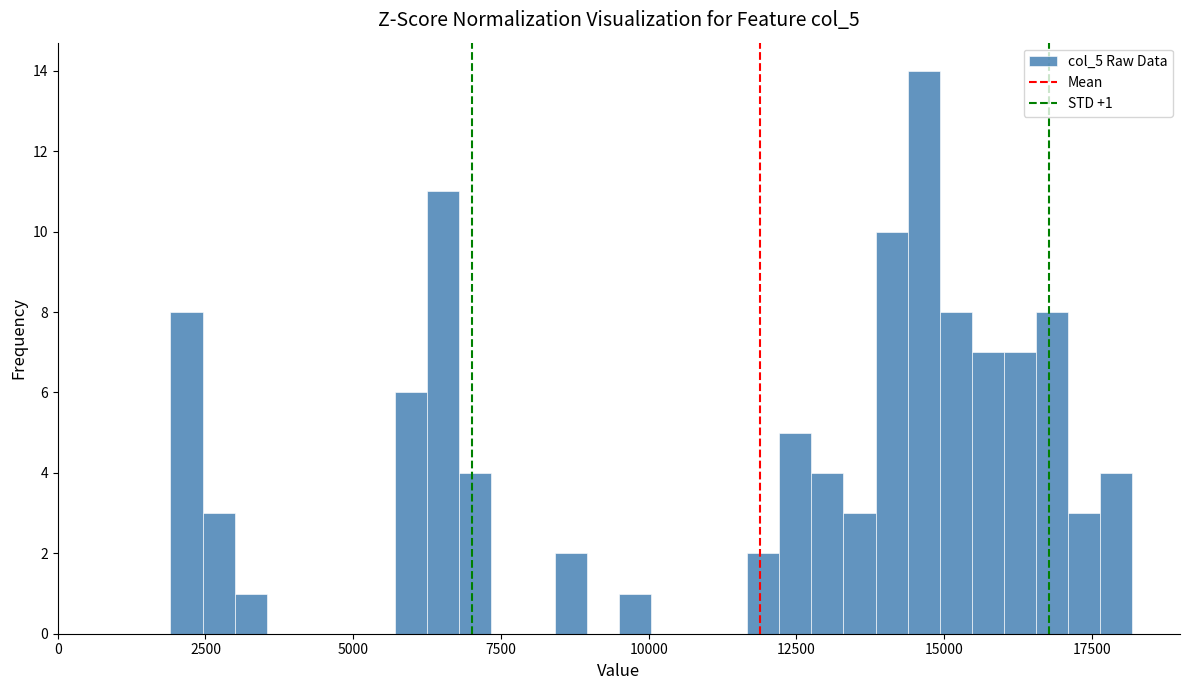

Read against the x-axis, roughly where is the centre of the tallest bar?

14500